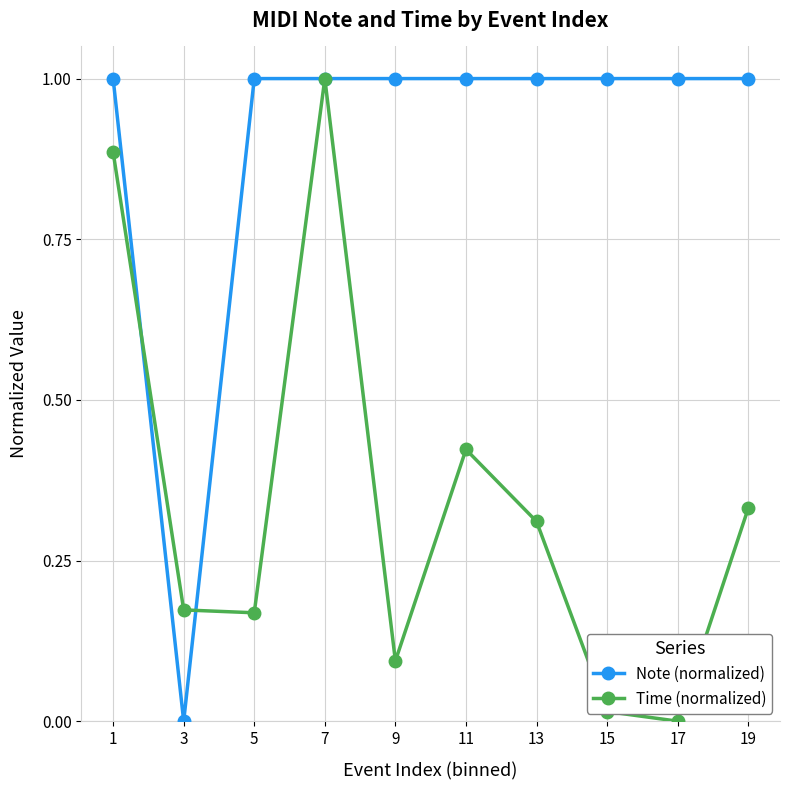

True or false: Time (normalized) has more than 1 interior local peaks.

True